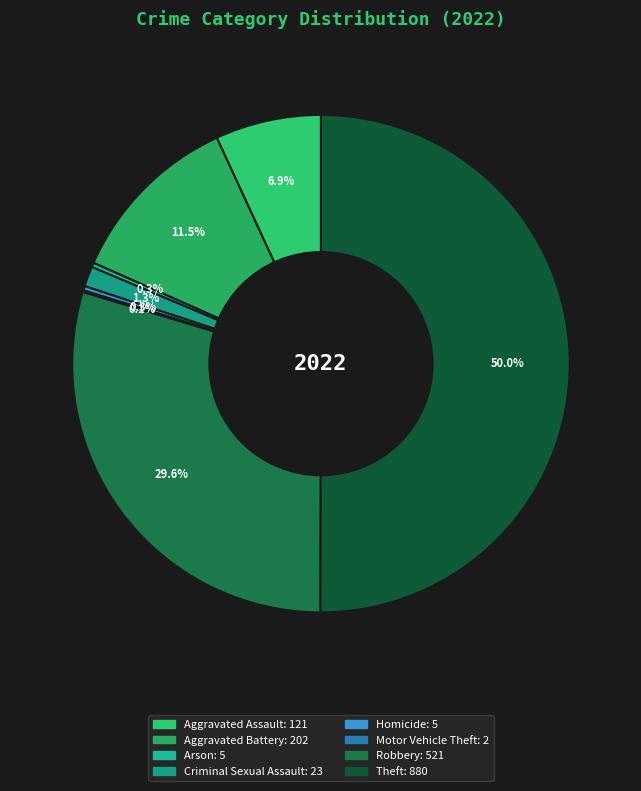

Combined, what portion of the pie is Motor Vehicle Theft and Arson?

0.4%